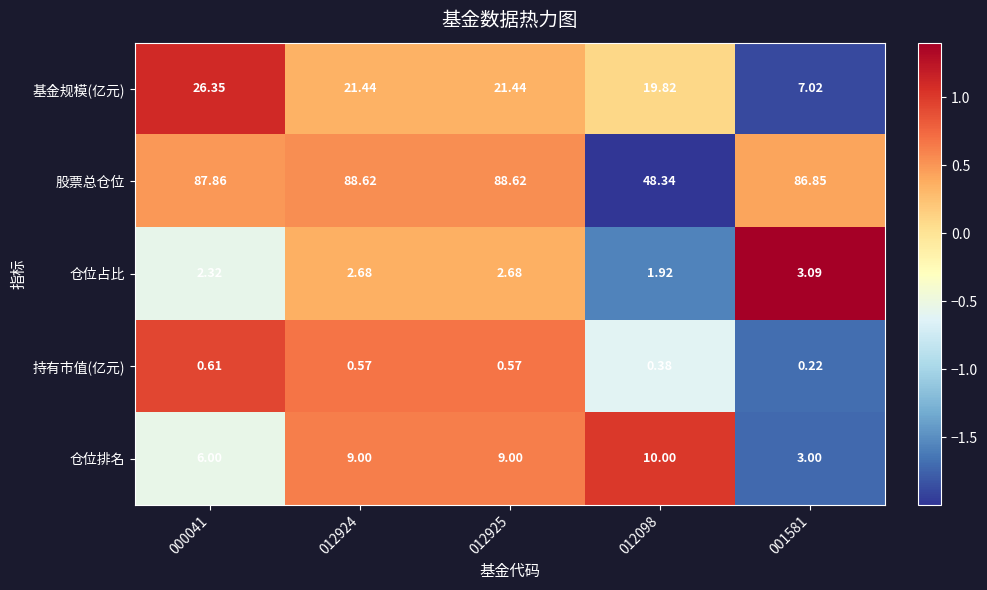

Is the value of 股票总仓位 at 012098 greater than the value of 仓位占比 at 012925?

Yes